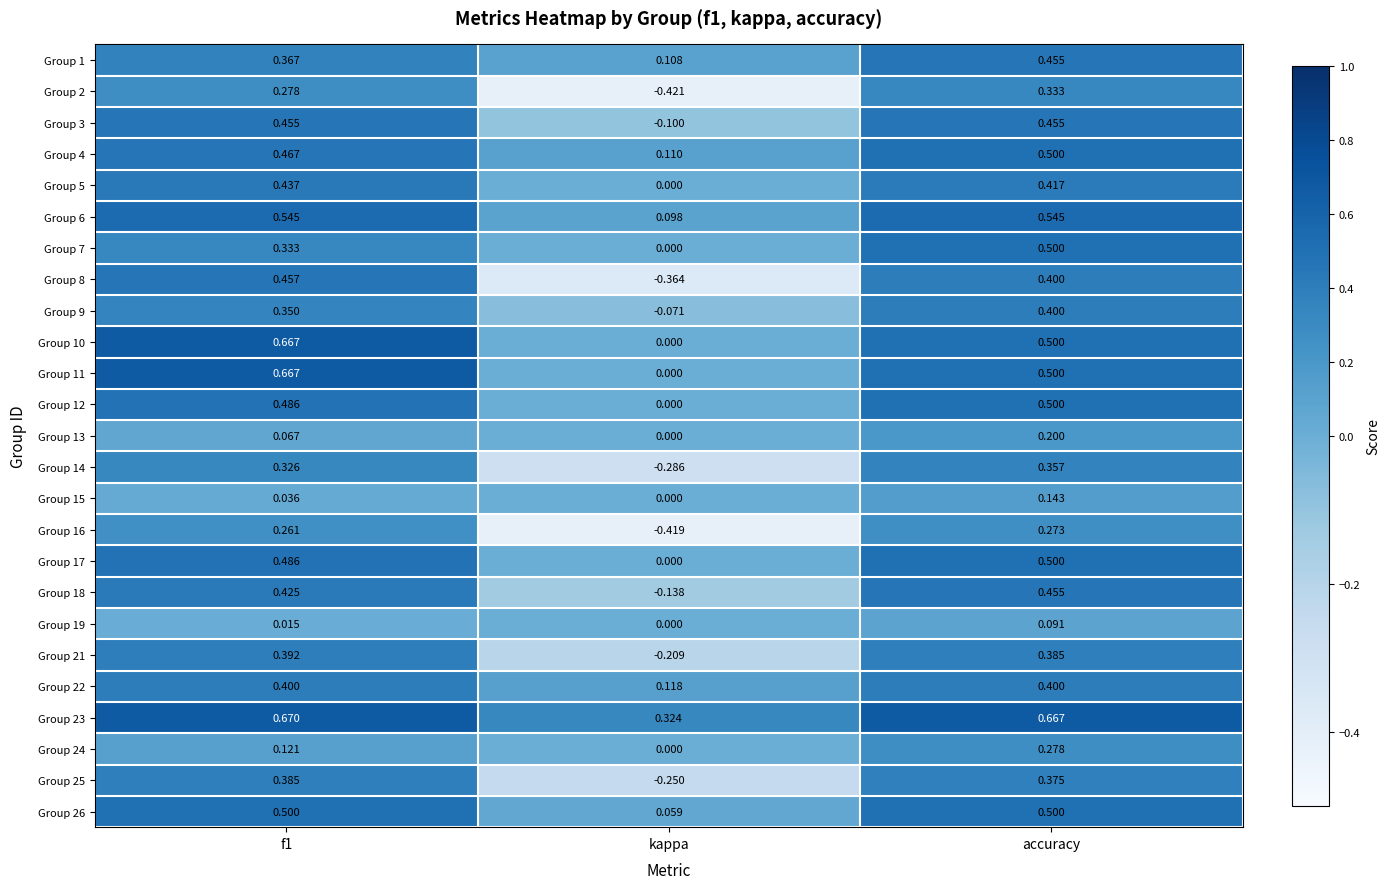

At which label is Group 26 closest to 0?

kappa